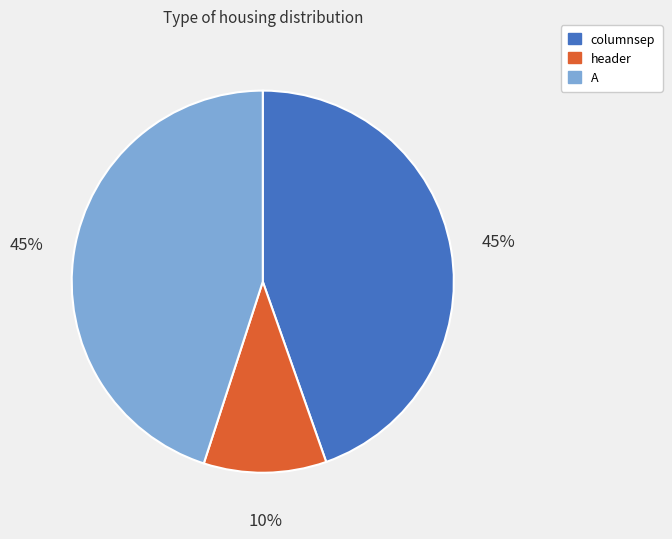

What percentage is the header slice, to the nearest percent?

10%